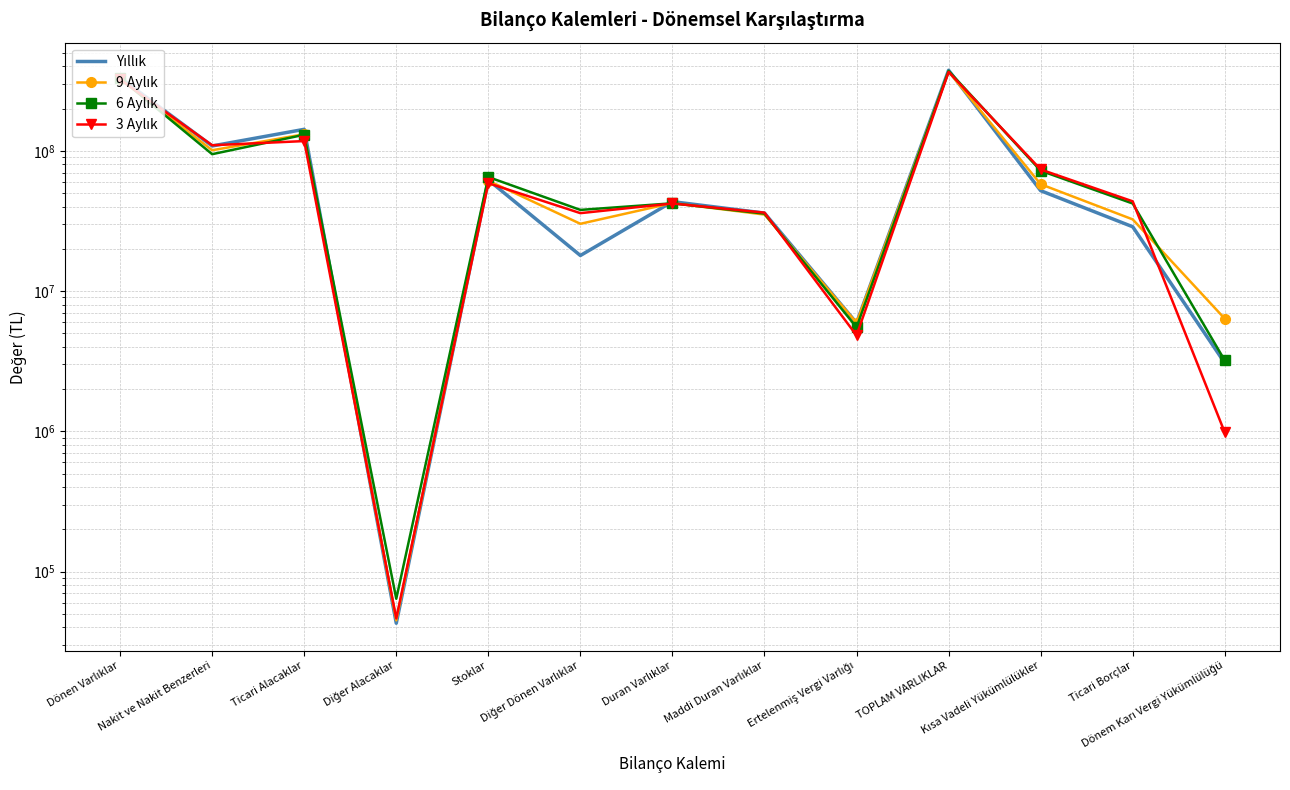

Which label corresponds to the largest value in the chart?

TOPLAM VARLIKLAR